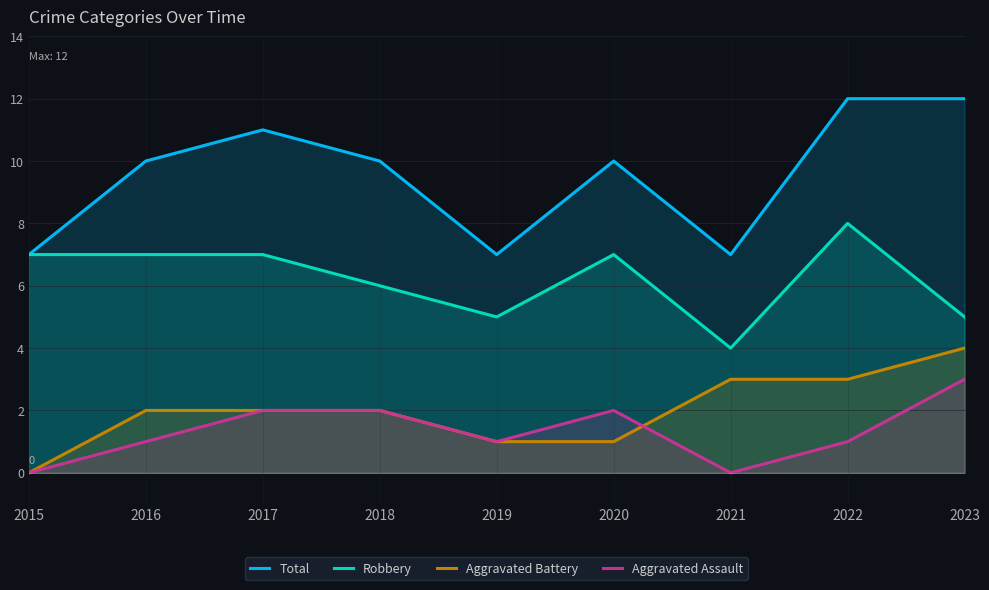

What is the difference between the highest and lowest values at 2020?

9